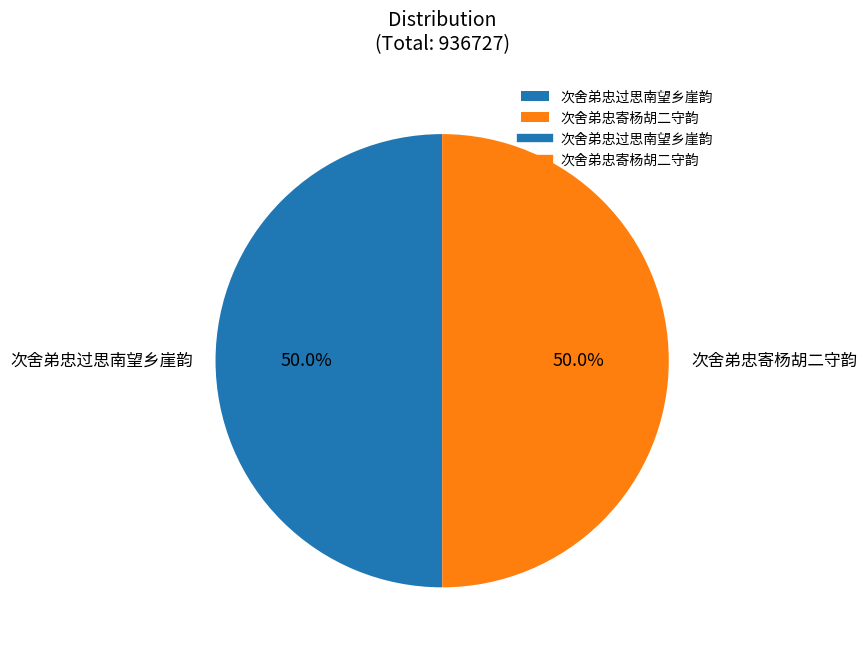

What is the ratio of the value at 次舍弟忠寄杨胡二守韵 to the value at 次舍弟忠过思南望乡崖韵?

1.0